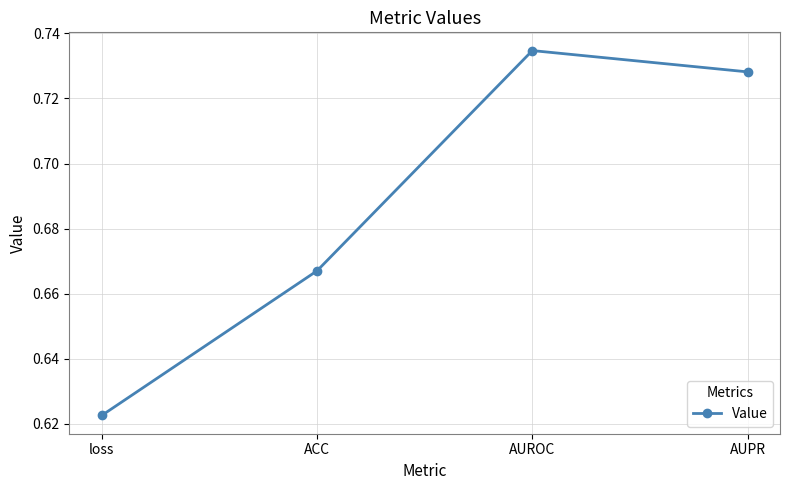

At which category does the chart reach its peak across all series?

AUROC